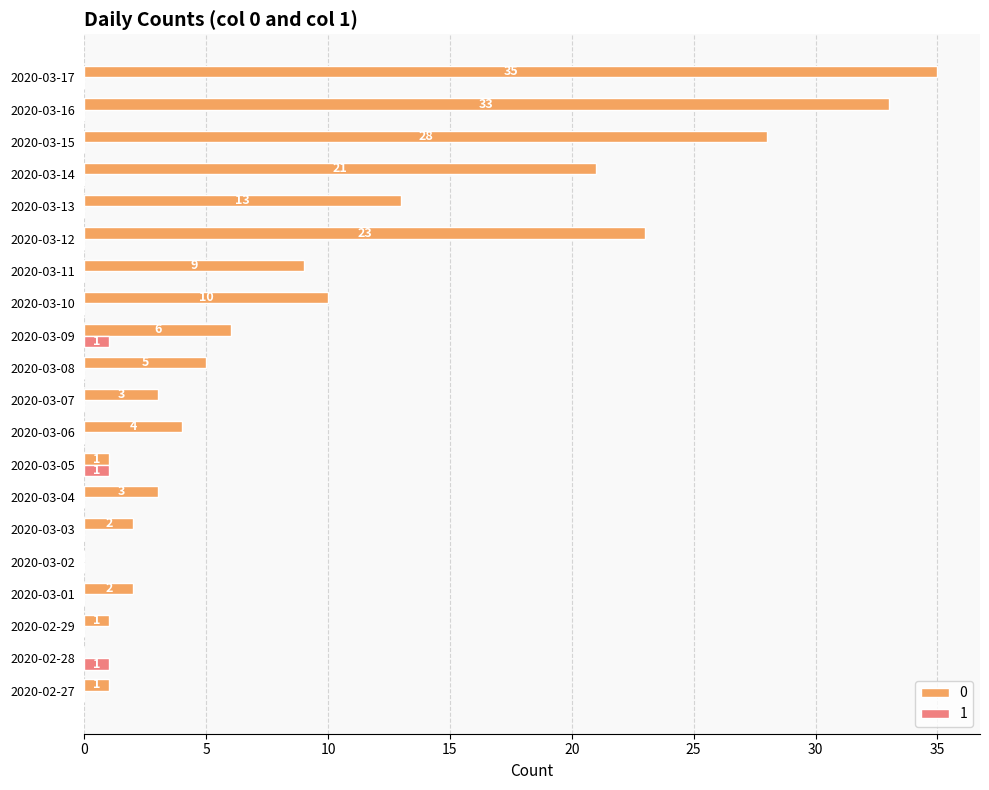

What is the sum of all 0 values?

200